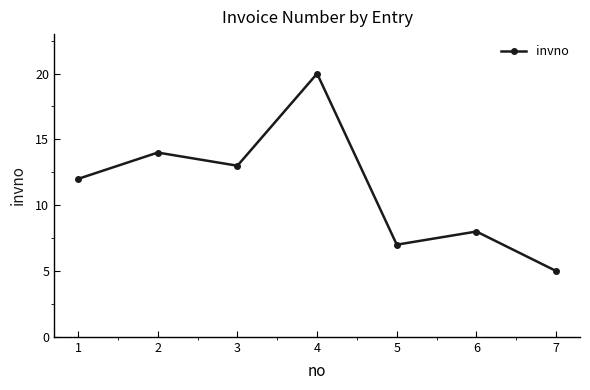

How many points are lower than both their immediate neighbors (excluding endpoints)?

2